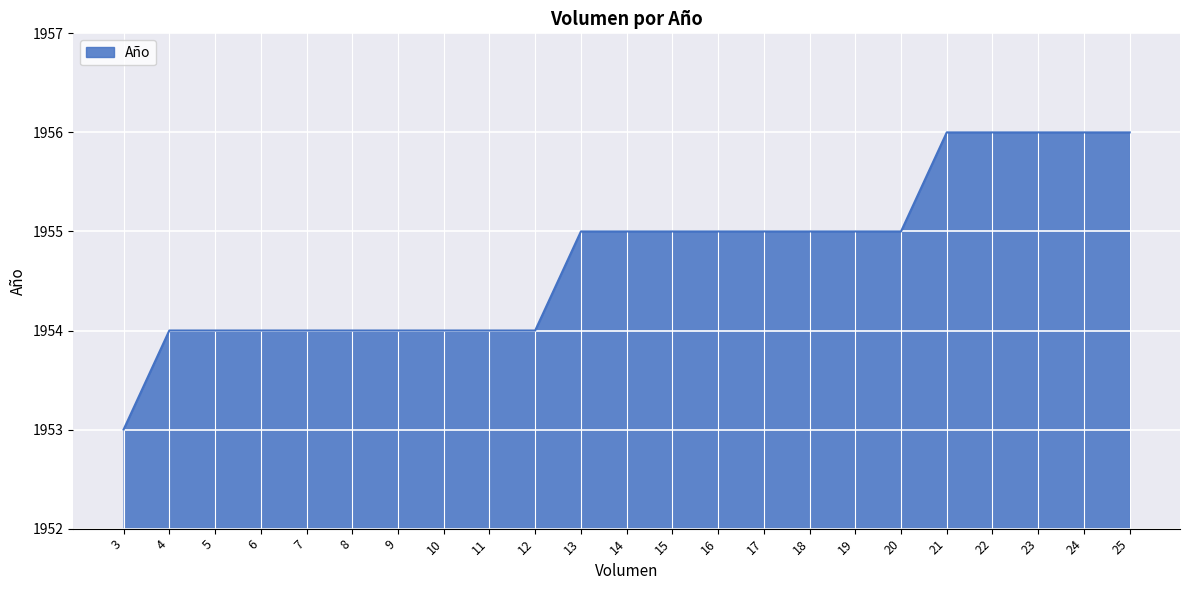

Read the value at 6.

1954